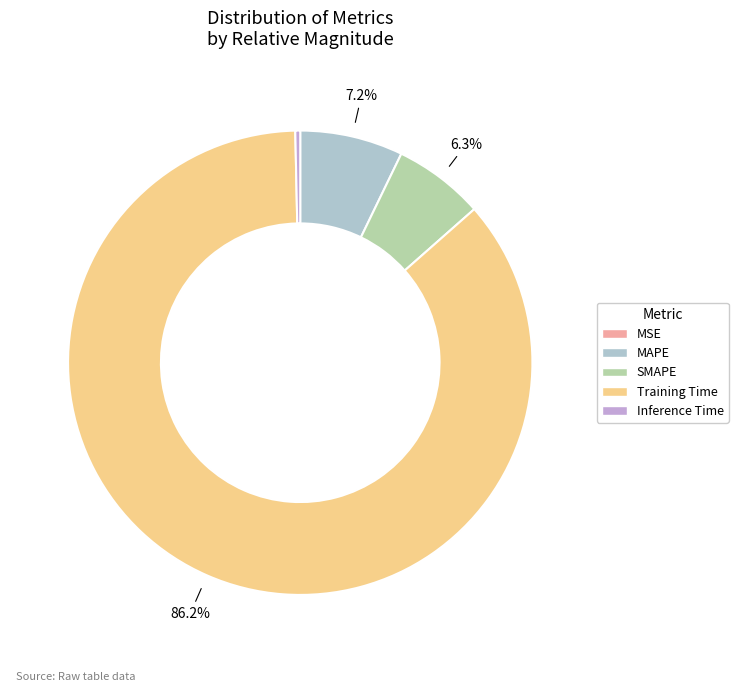

To the nearest percent, what is the combined percentage of Inference Time and SMAPE?

7%